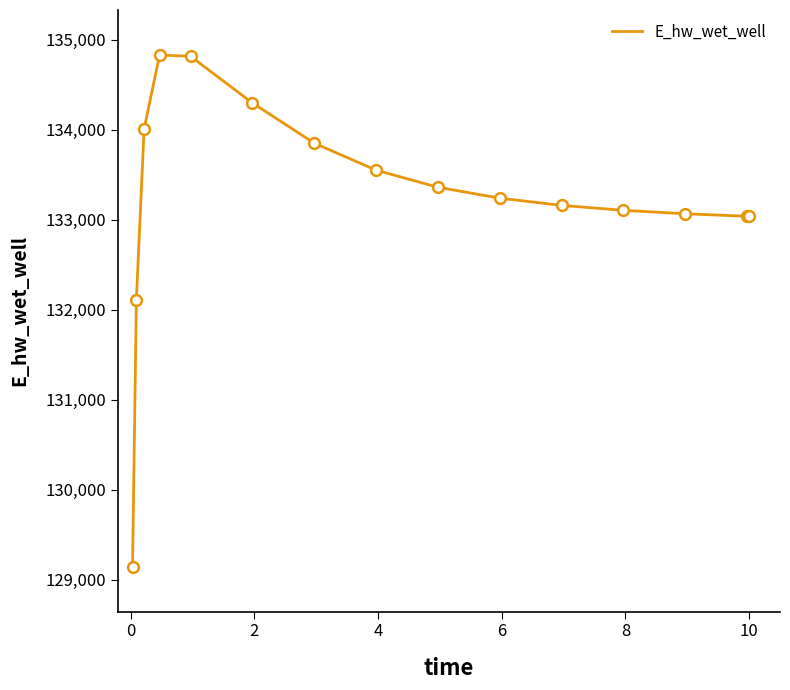

What is the difference between the maximum and minimum values?

5685.1